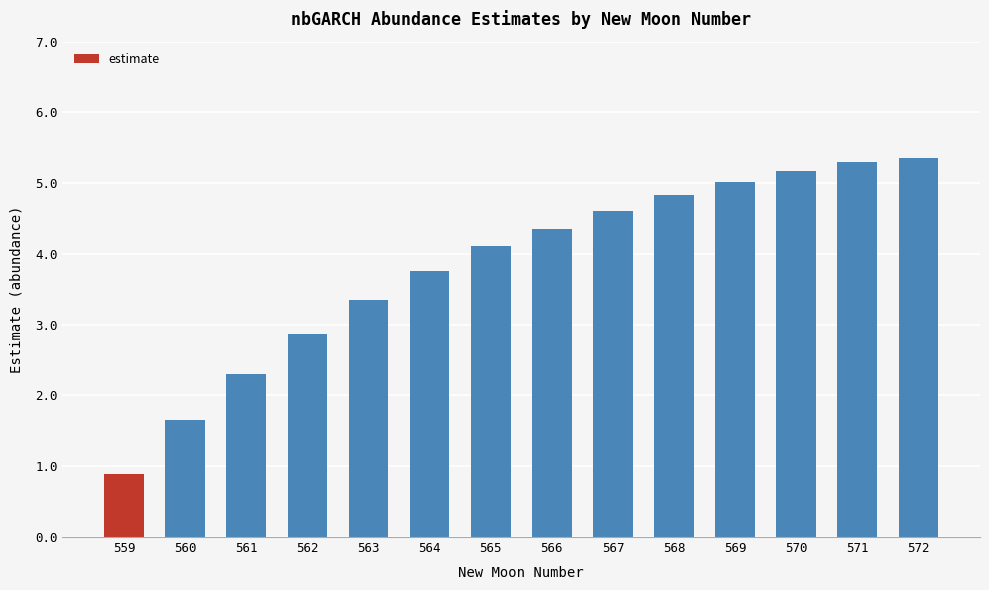

Are the bars horizontal?

No